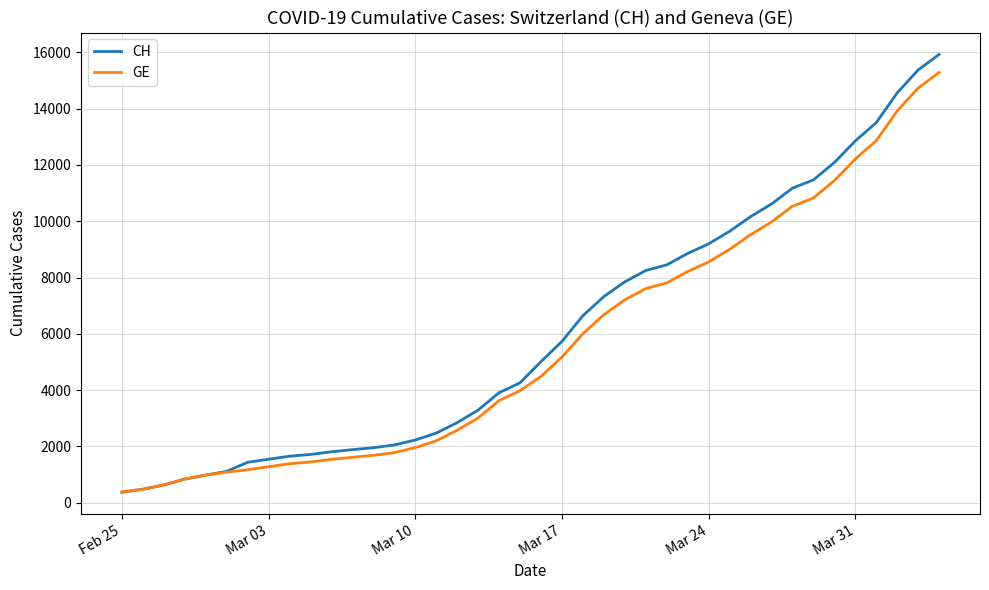

Which series has the largest range (max minus min)?

CH